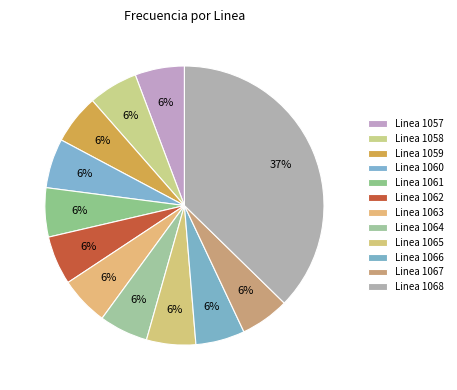

Count the number of slices in the pie.

12